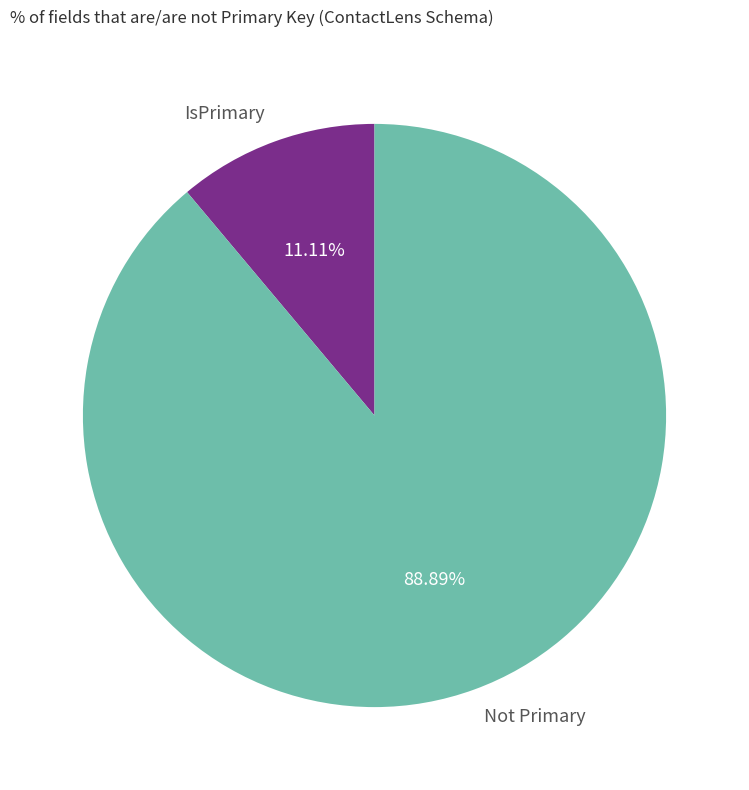

How many slices are in this pie chart?

2